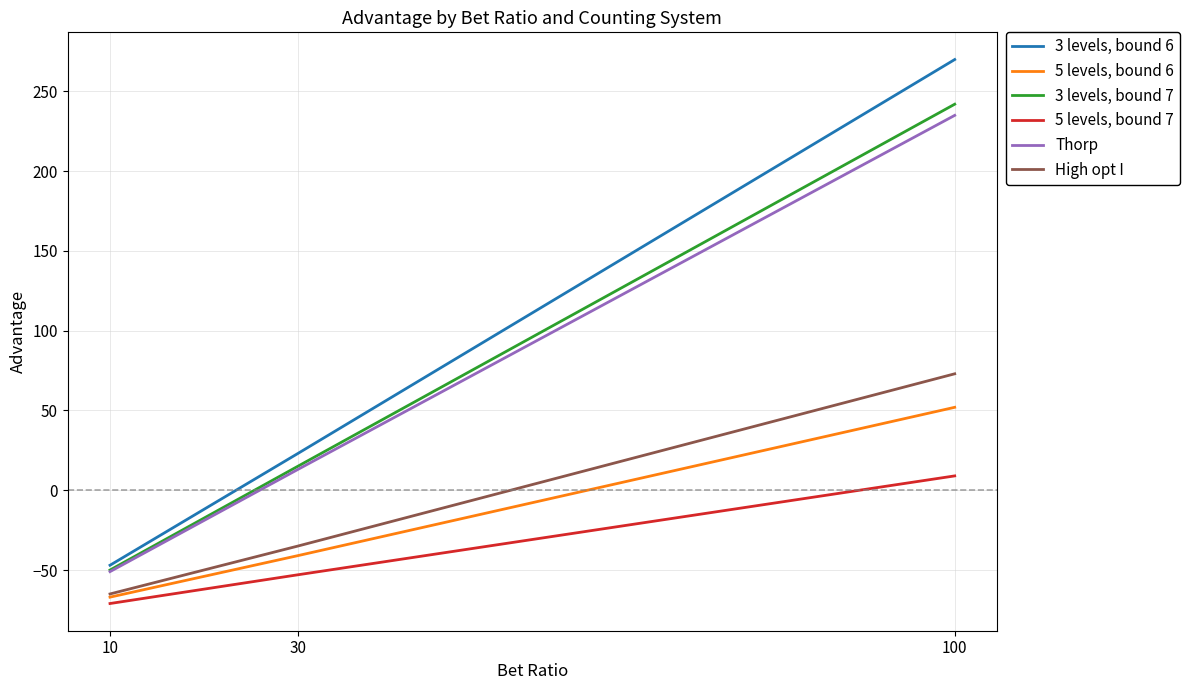

Reading left to right, list all the values displayed in this chart.

3 levels, bound 6: 10=-47	30=23	100=270
5 levels, bound 6: 10=-67	30=-41	100=52
3 levels, bound 7: 10=-50	30=15	100=242
5 levels, bound 7: 10=-71	30=-53	100=9
Thorp: 10=-51	30=13	100=235
High opt I: 10=-65	30=-35	100=73